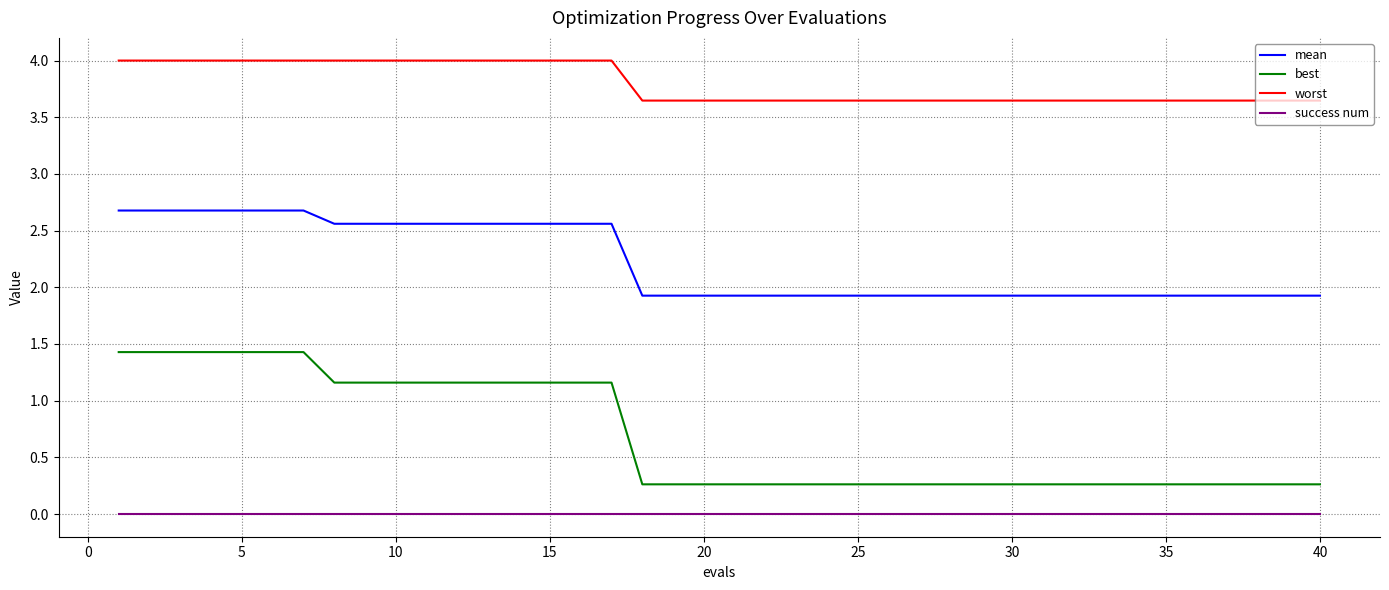

Which series has the largest range (max minus min)?

best